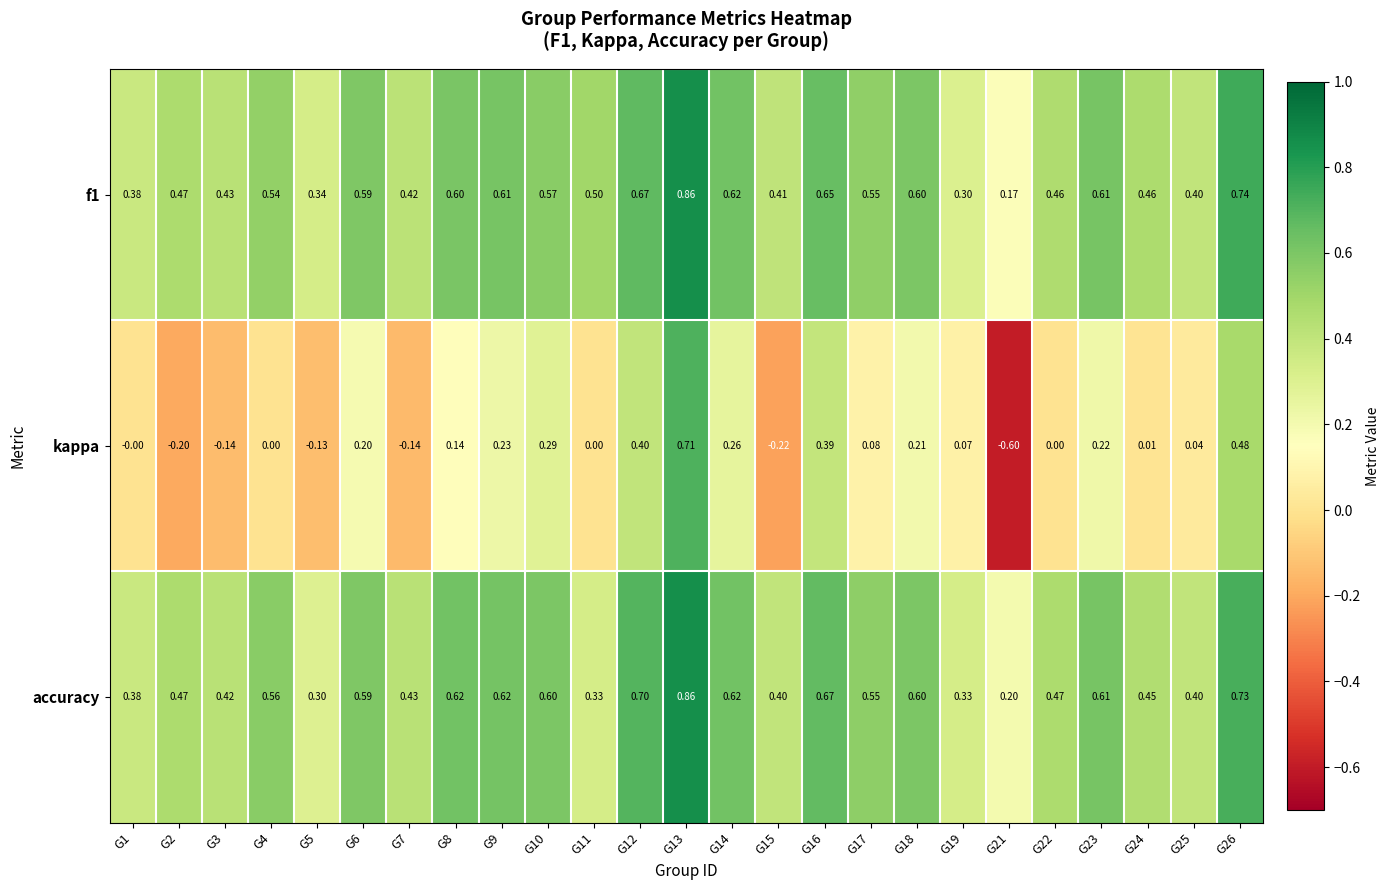

Which series has the widest spread of values?

kappa